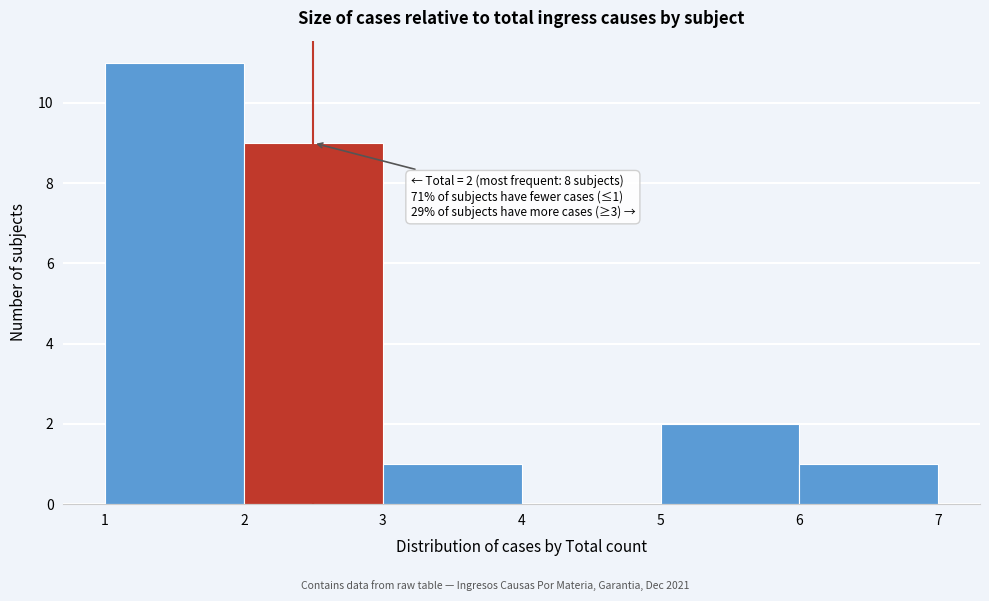

Which range on the x-axis has the tallest bar?

1 to 2